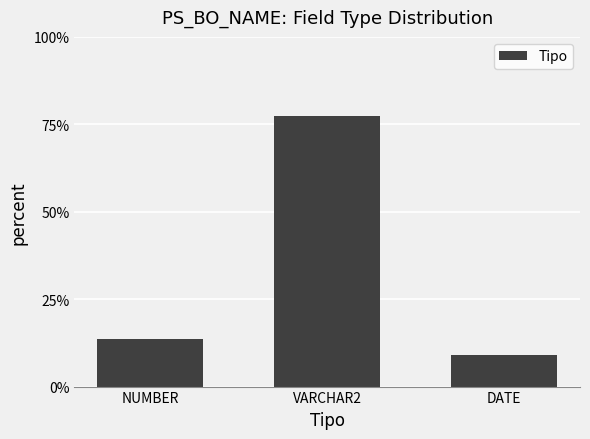

Rank the categories by value from highest to lowest.

VARCHAR2, NUMBER, DATE